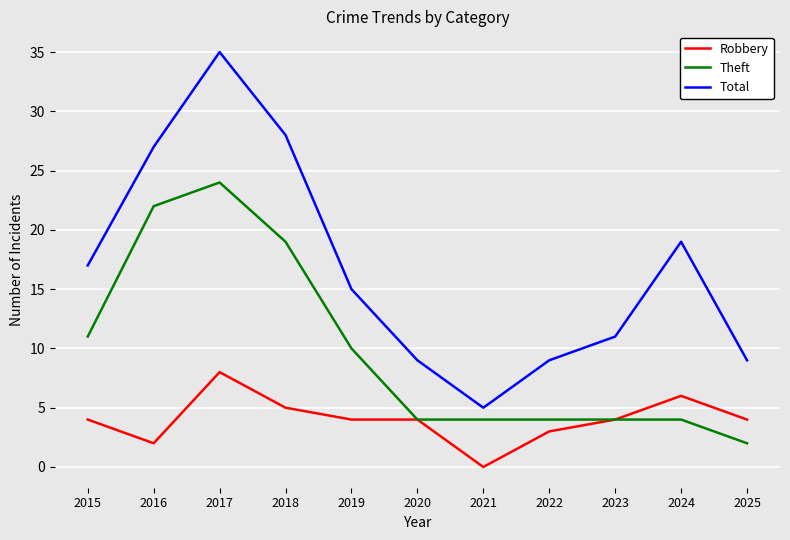

Reading left to right, list all the values displayed in this chart.

Robbery: 2015=4	2016=2	2017=8	2018=5	2019=4	2020=4	2021=0	2022=3	2023=4	2024=6	2025=4
Theft: 2015=11	2016=22	2017=24	2018=19	2019=10	2020=4	2021=4	2022=4	2023=4	2024=4	2025=2
Total: 2015=17	2016=27	2017=35	2018=28	2019=15	2020=9	2021=5	2022=9	2023=11	2024=19	2025=9